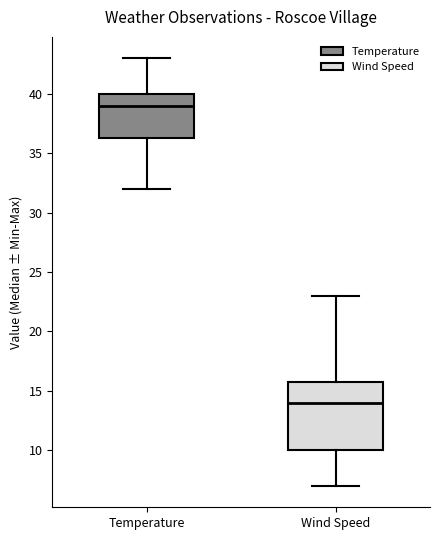

Where does the median line of the box for Temperature sit on the y-axis? The values are not printed on the chart, so give them approximately, as read against the axis.

39.0